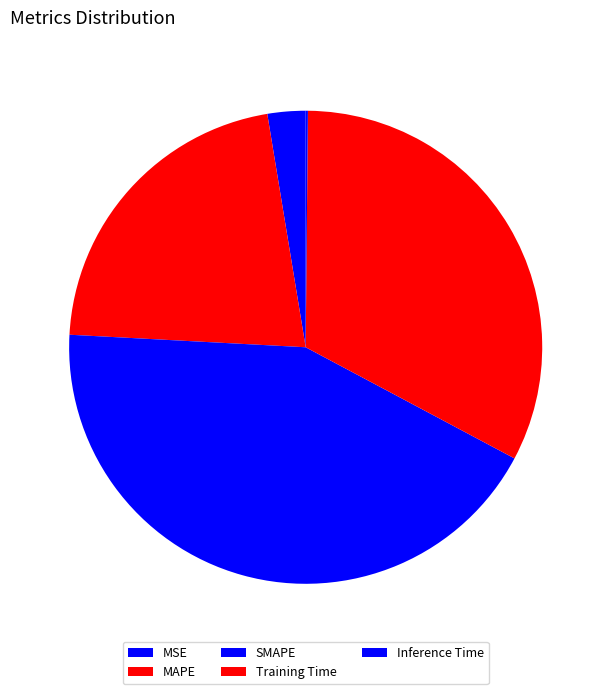

To the nearest percent, what is the combined percentage of MSE and Inference Time?

3%